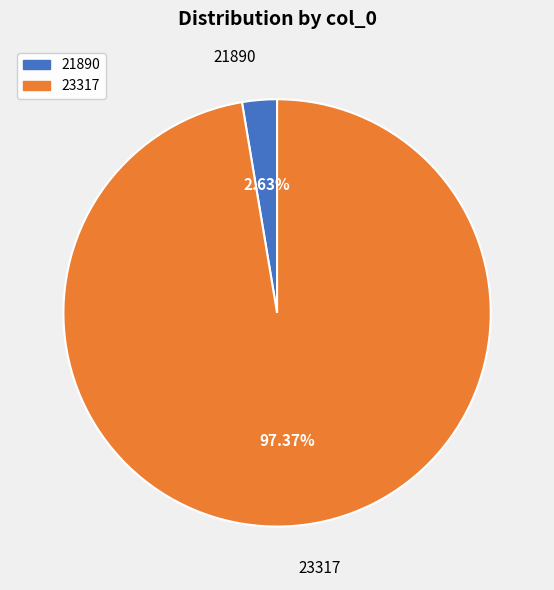

Which slice is the smallest?

21890